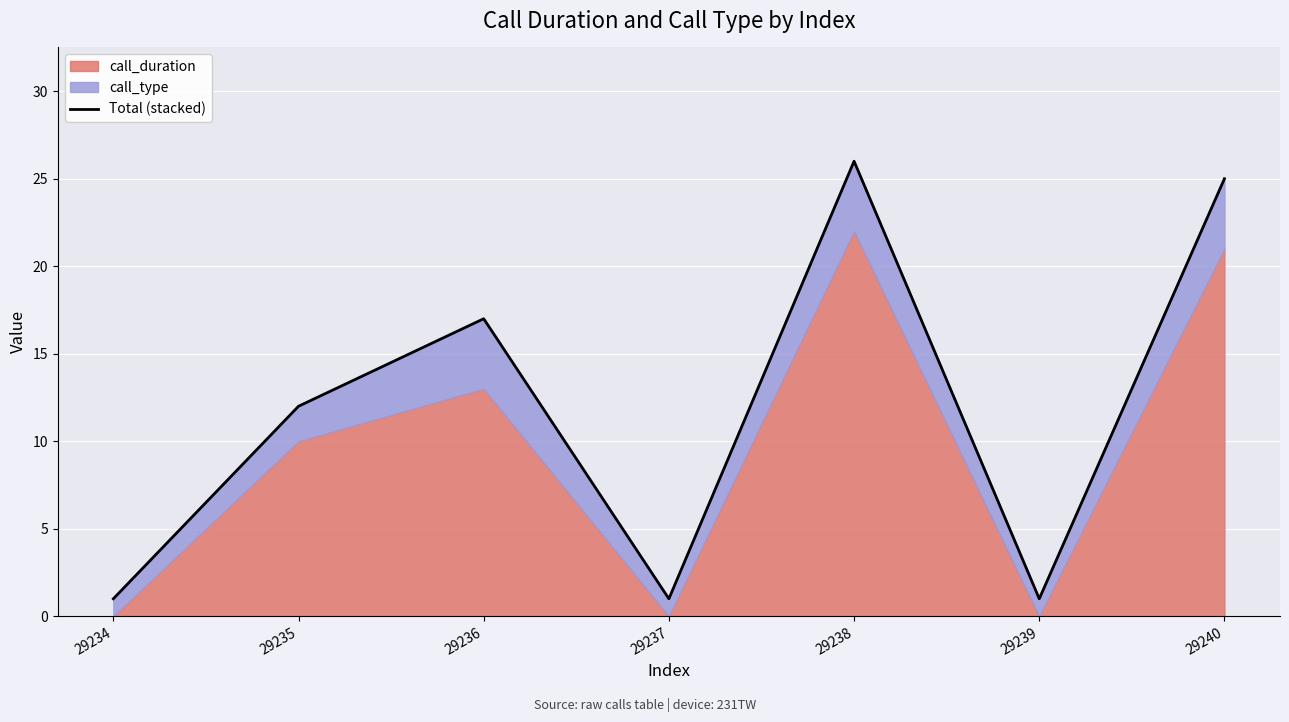

What value does the data have at 29236?

17